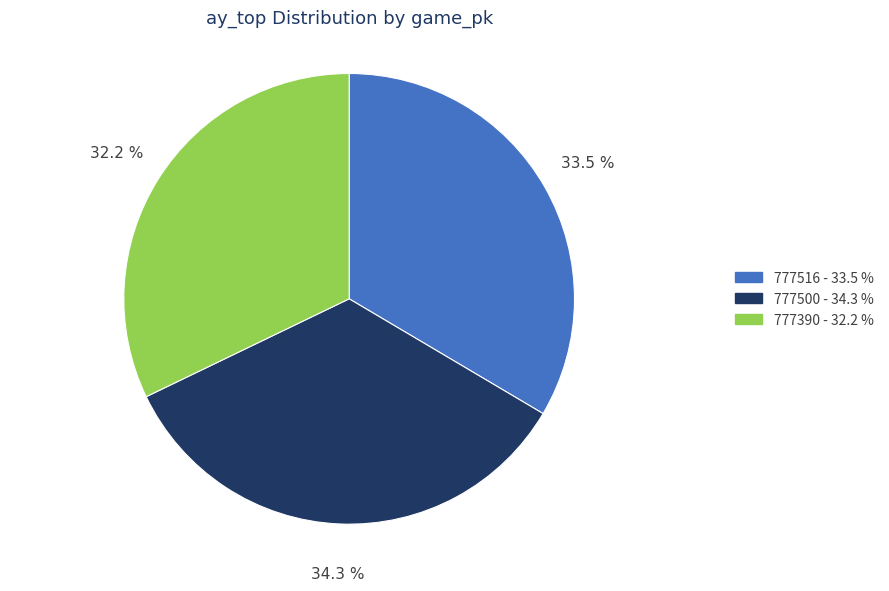

Approximately how many times larger is the value at 777516 compared to 777500?

1.0